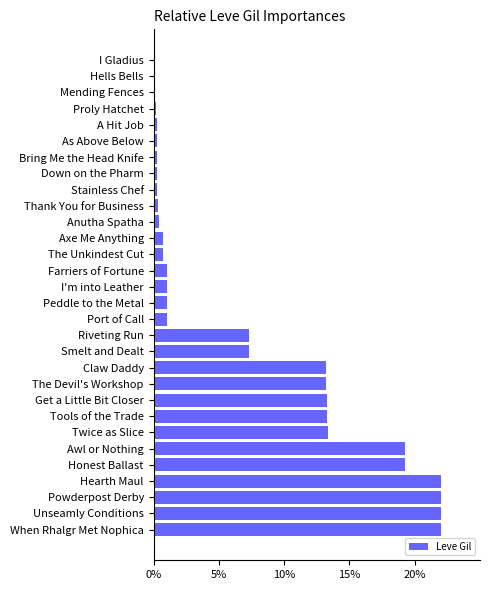

What is the difference between the maximum and minimum values?

21.9